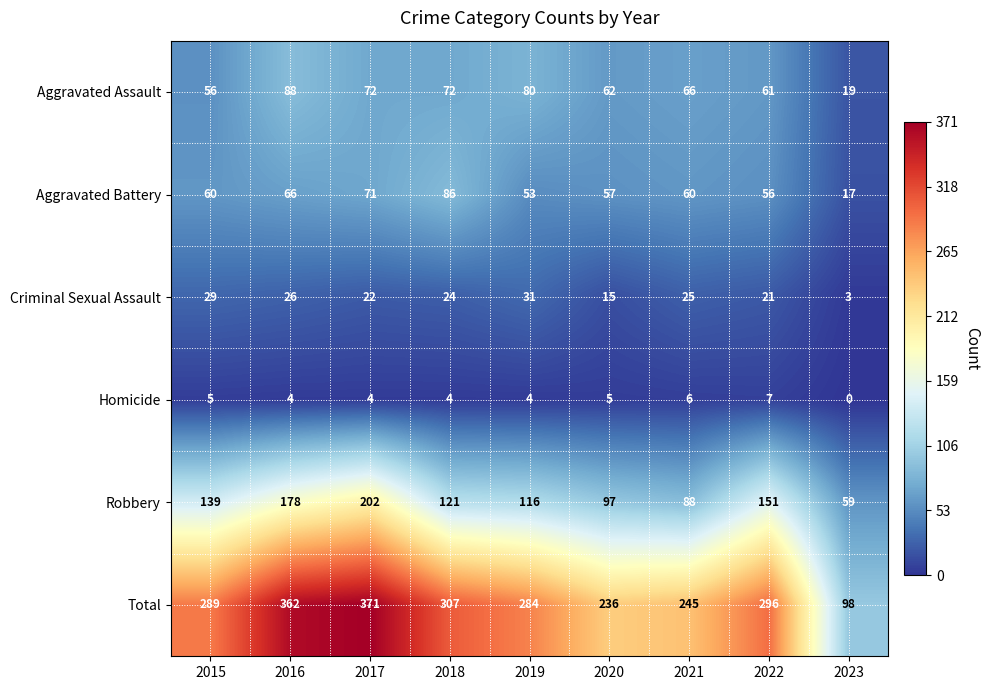

What is the sum of all Aggravated Assault values?

576